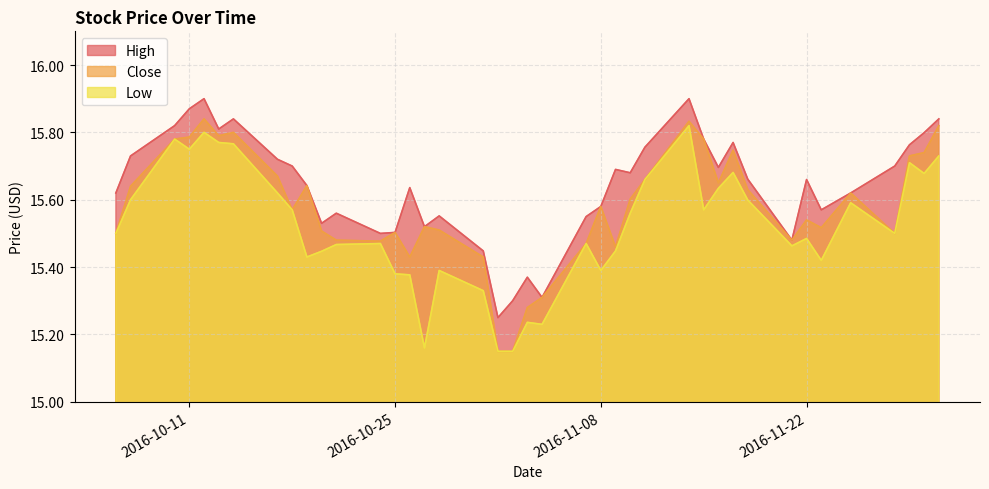

What is the difference between the Low values at 2016-11-29 and 2016-10-20?

0.3